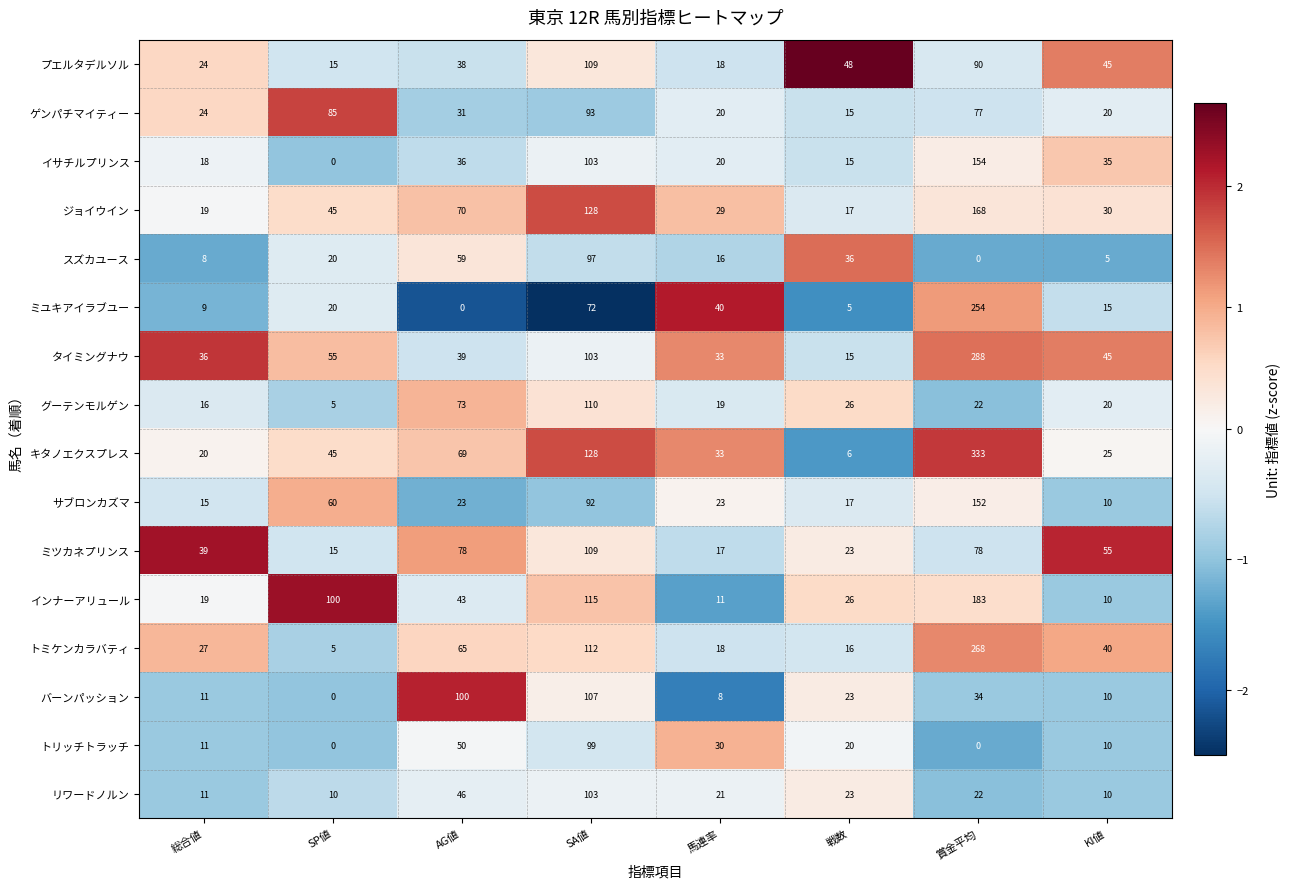

Which category has the highest value across all series?

賞金平均